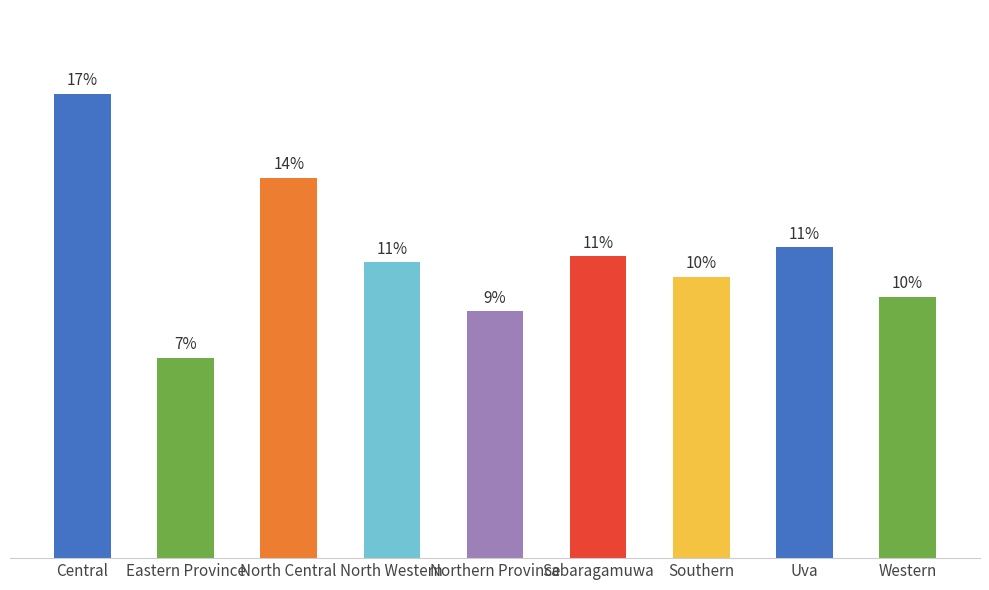

List the labels in order of value, largest first.

Central, North Central, Uva, Sabaragamuwa, North Western, Southern, Western, Northern Province, Eastern Province